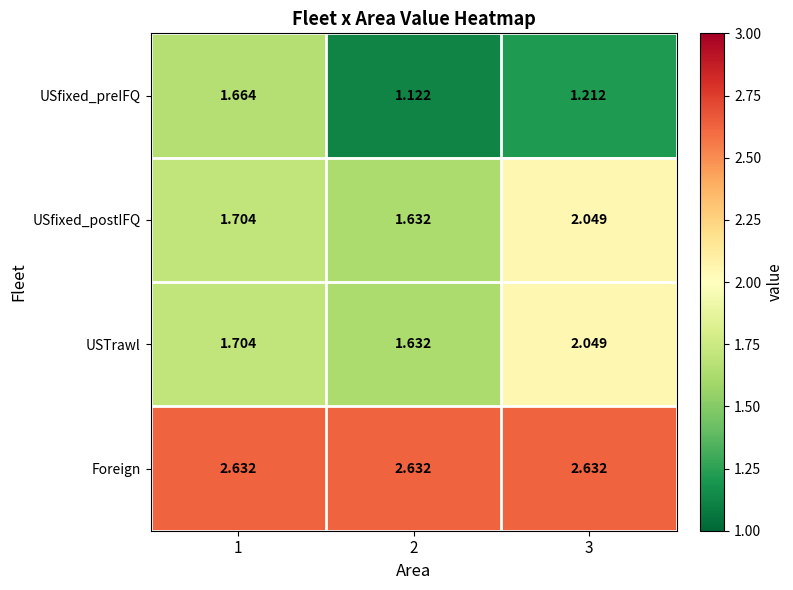

Is the value of USfixed_postIFQ at 1 greater than the value of USTrawl at 2?

Yes